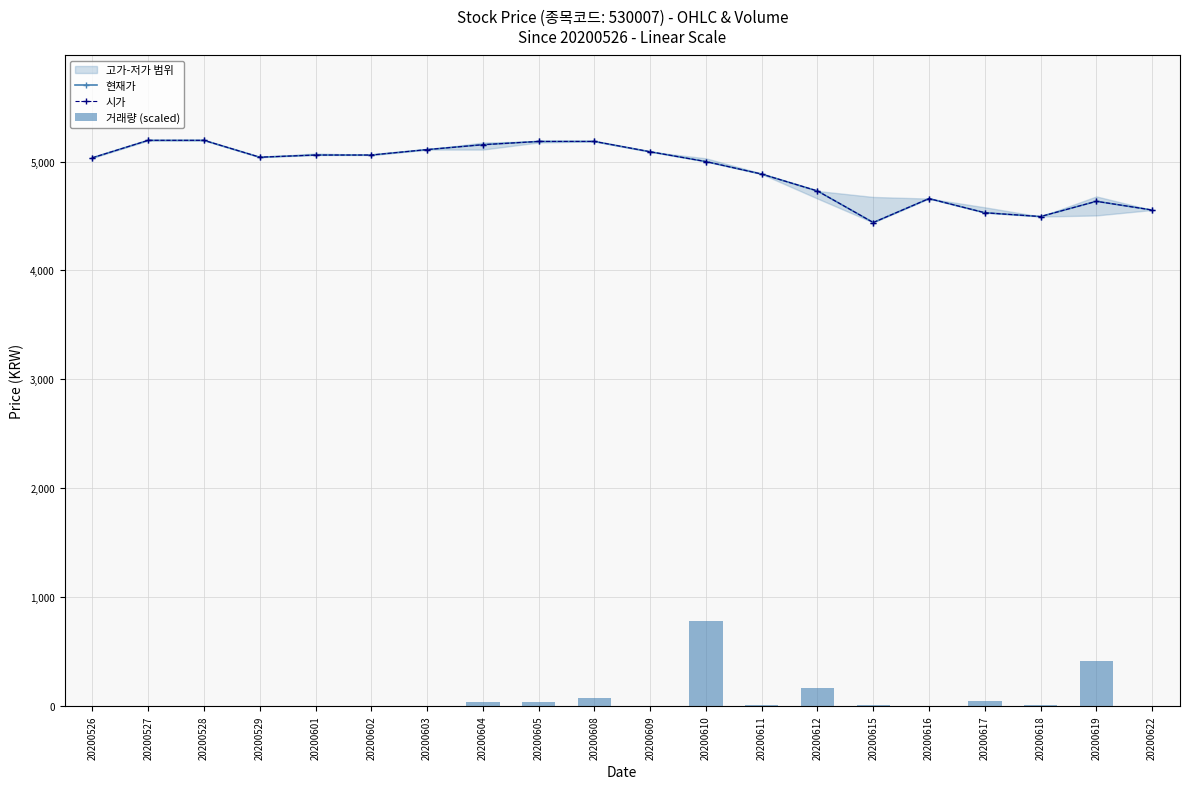

How many data points in 거래량 (scaled) are above 7?

10